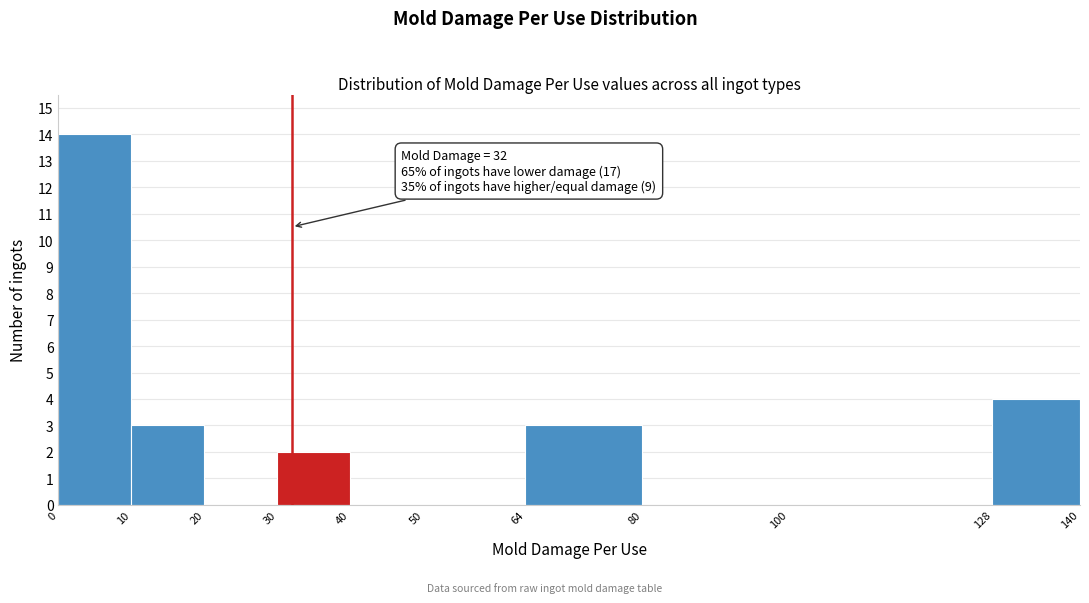

Which range on the x-axis has the tallest bar?

0 to 10